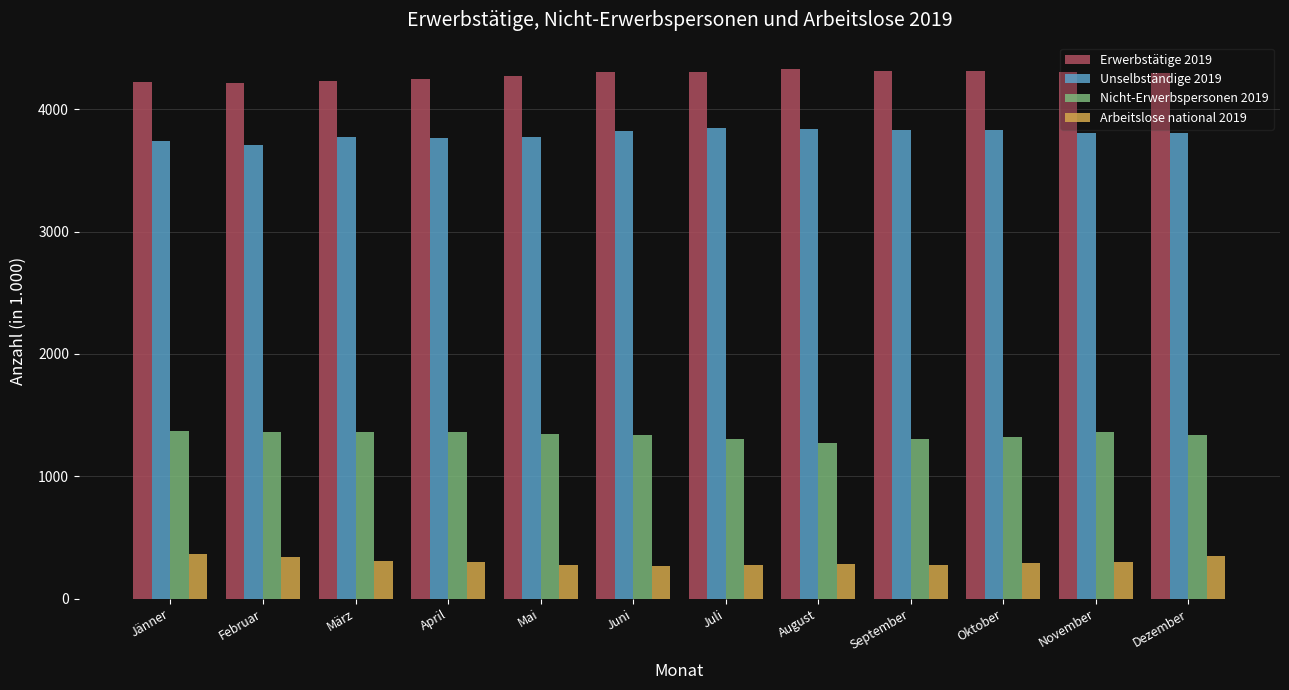

List the series in order of their peak value, lowest first.

Arbeitslose national 2019, Nicht-Erwerbspersonen 2019, Unselbständige 2019, Erwerbstätige 2019